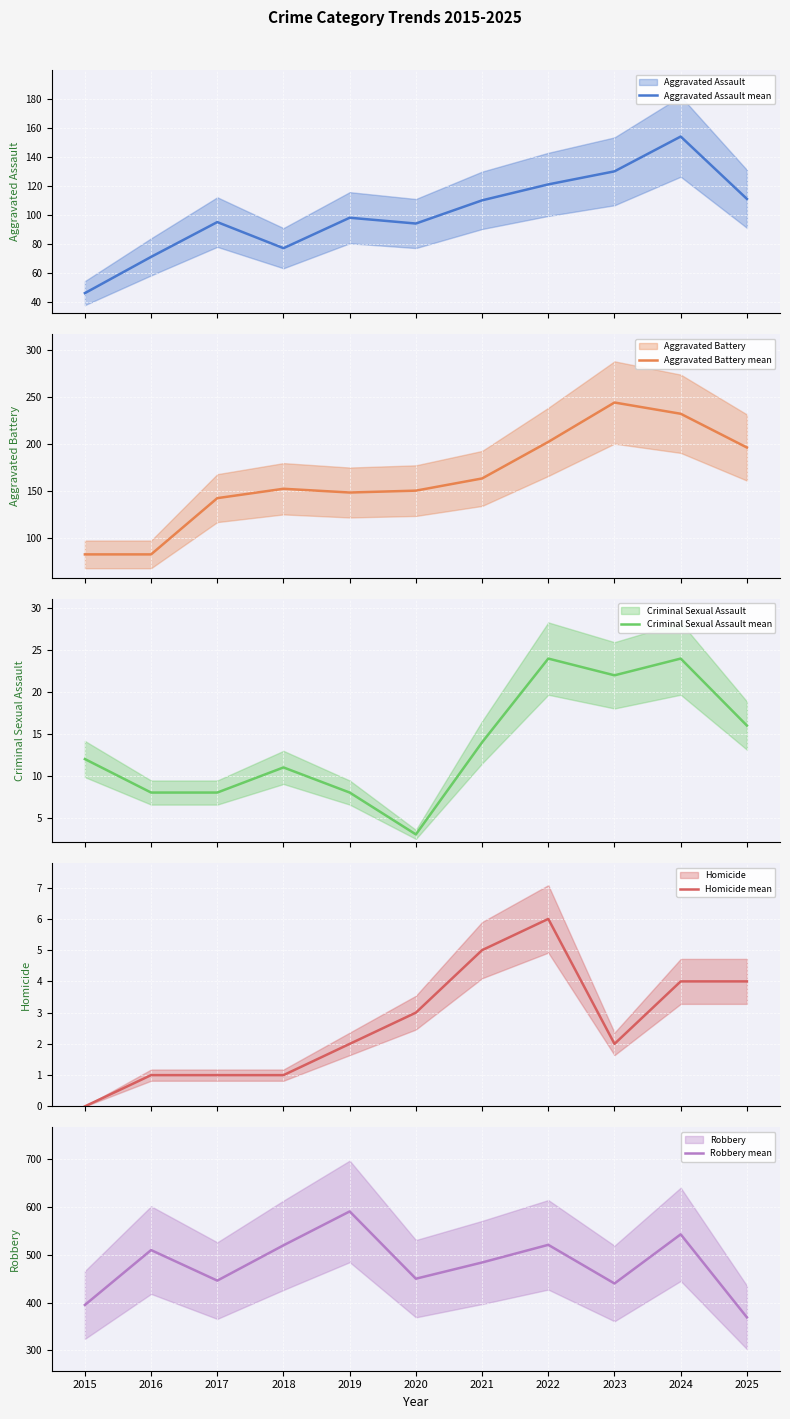

Which series has the largest total across all categories?

Robbery mean